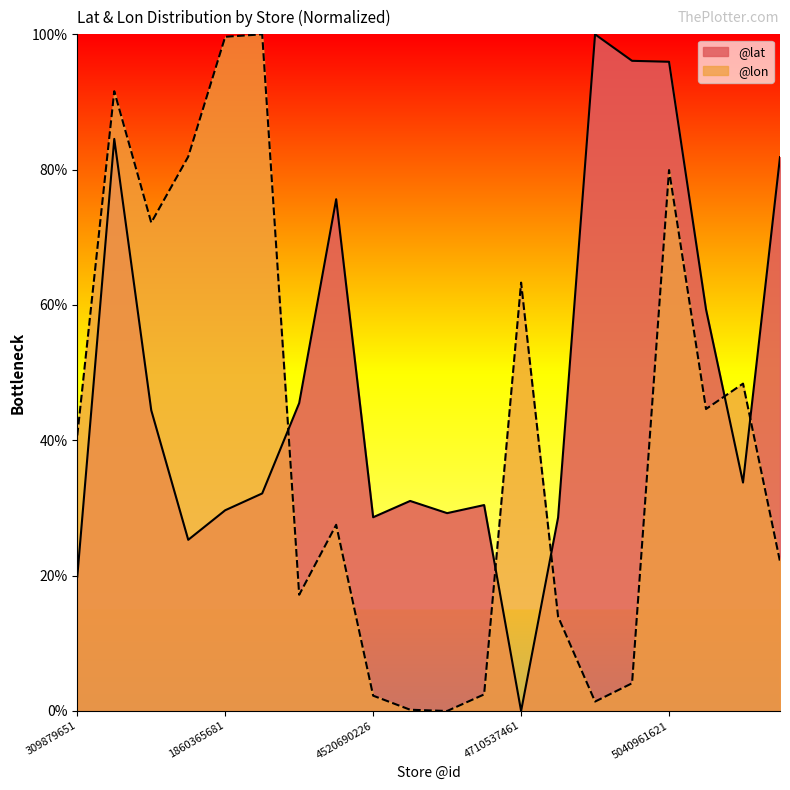

True or false: @lat has more than 2 interior local peaks.

True